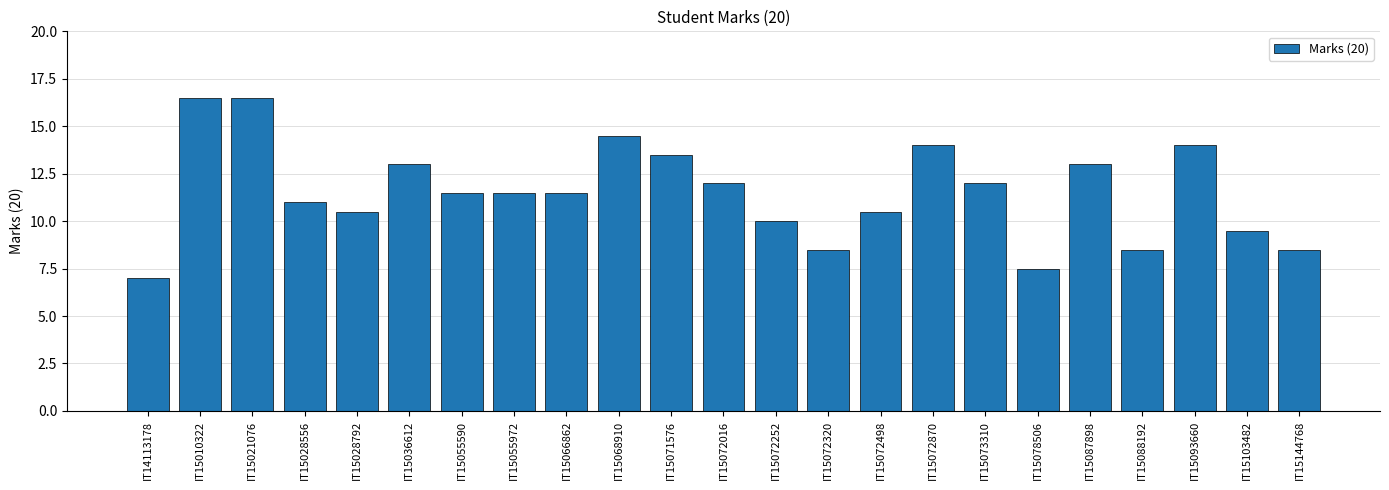

Which category has the lowest value across all series?

IT14113178